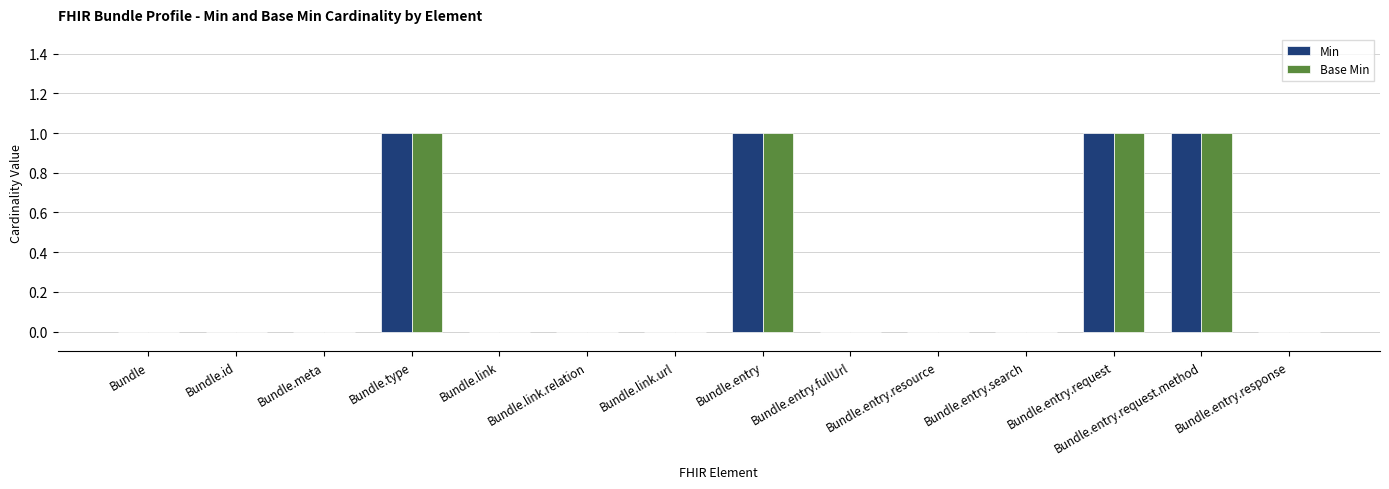

The Min series shows 1 at Bundle.entry.request.method. True or false?

True